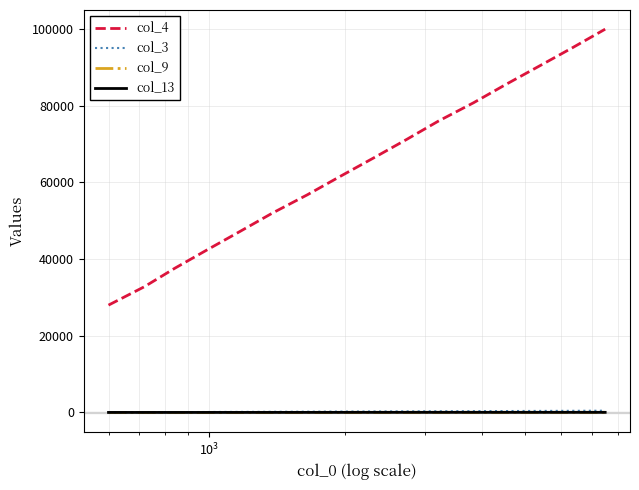

True or false: col_4 has more than 1 interior local peaks.

False